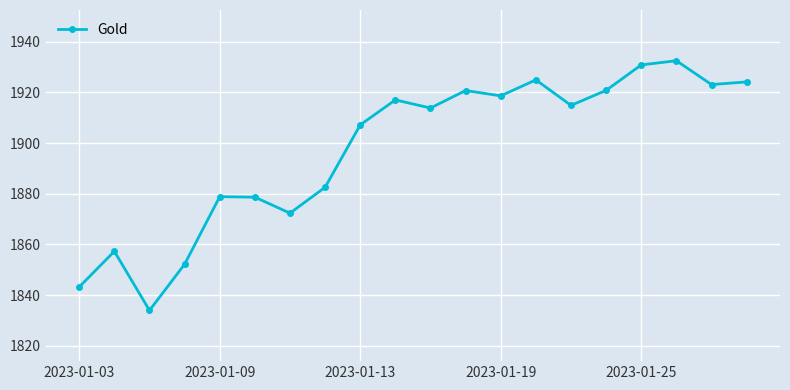

What is the minimum value shown in the chart?

1834.0